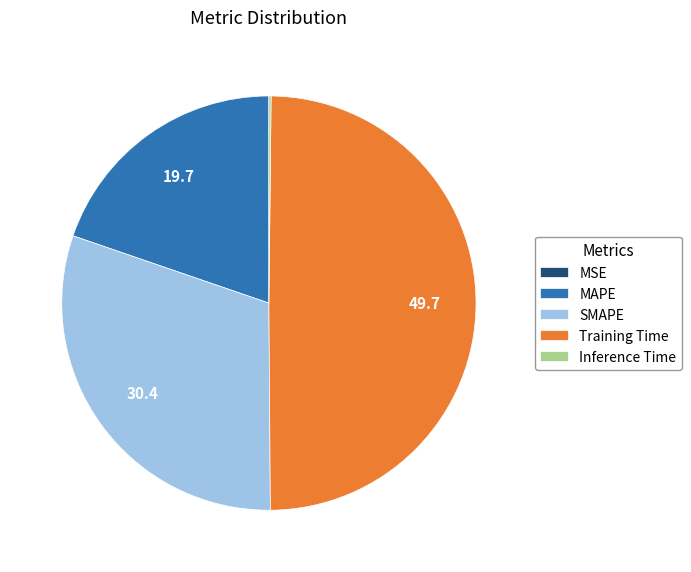

Combined, do Training Time and SMAPE account for over 50%?

Yes